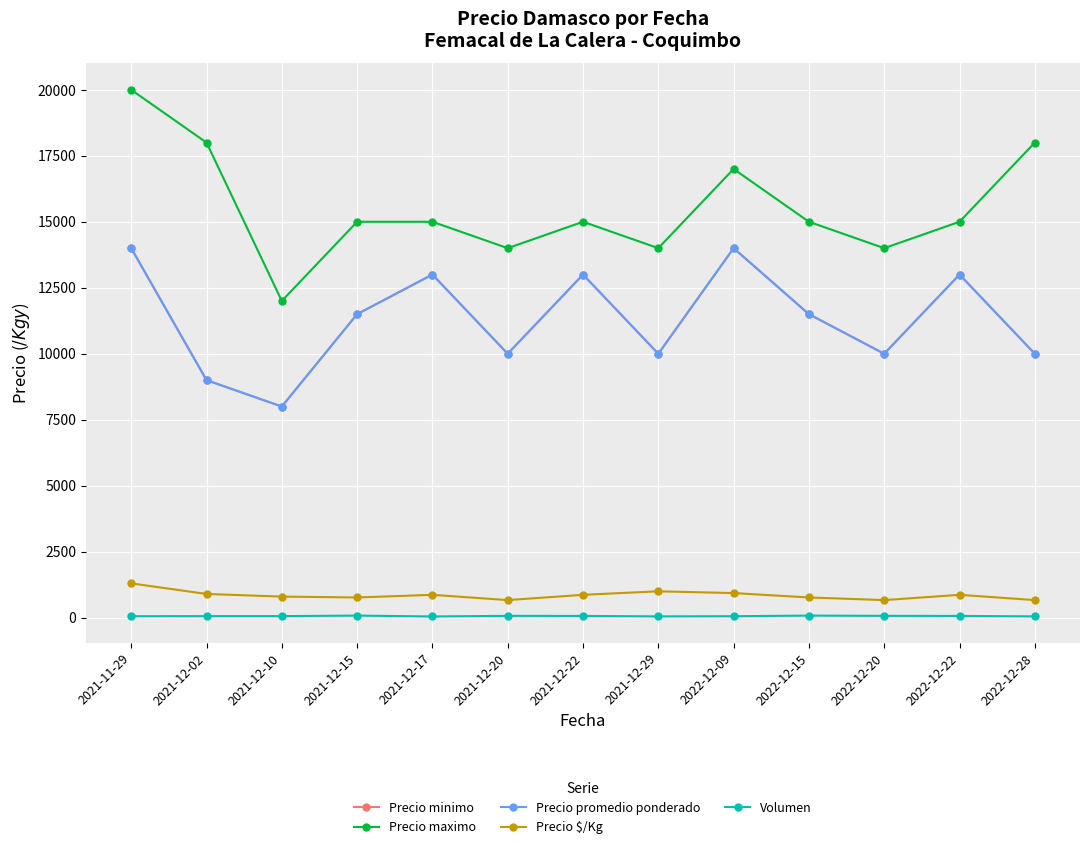

What is the maximum value shown in the chart?

20000